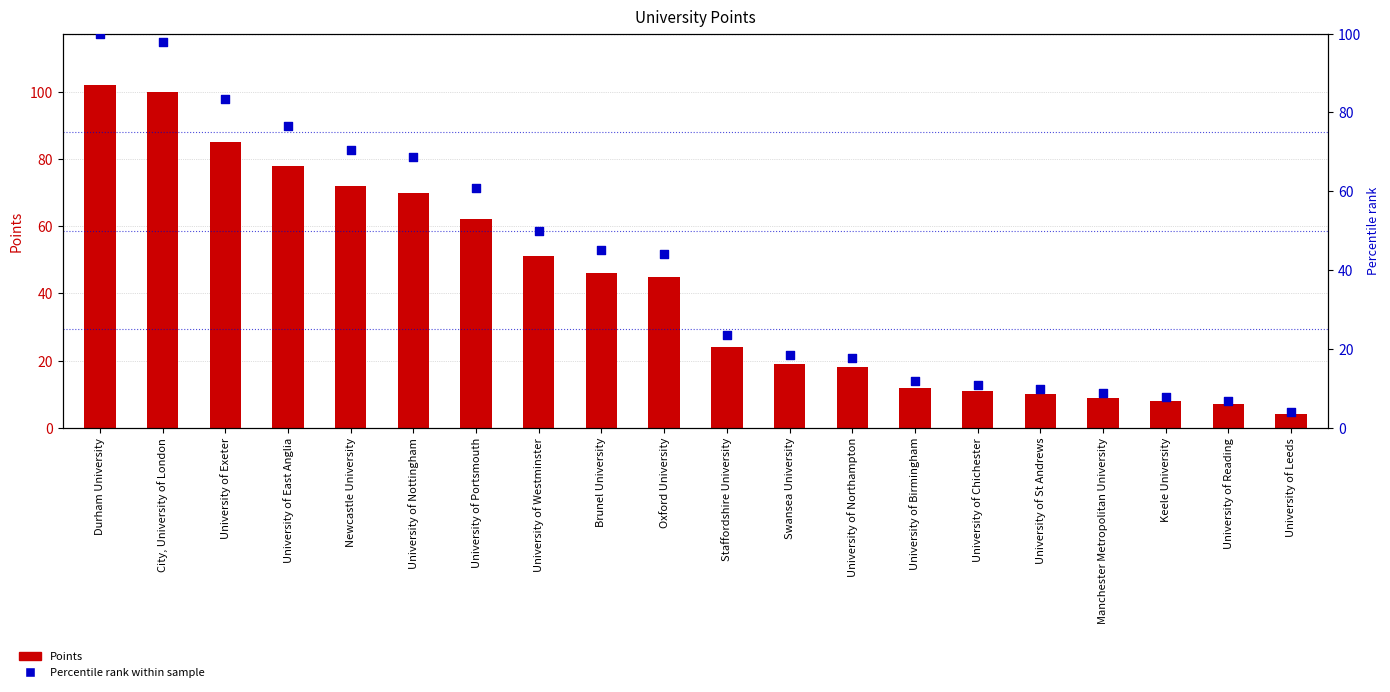

Which series contains the lowest Y value?

Percentile rank within sample